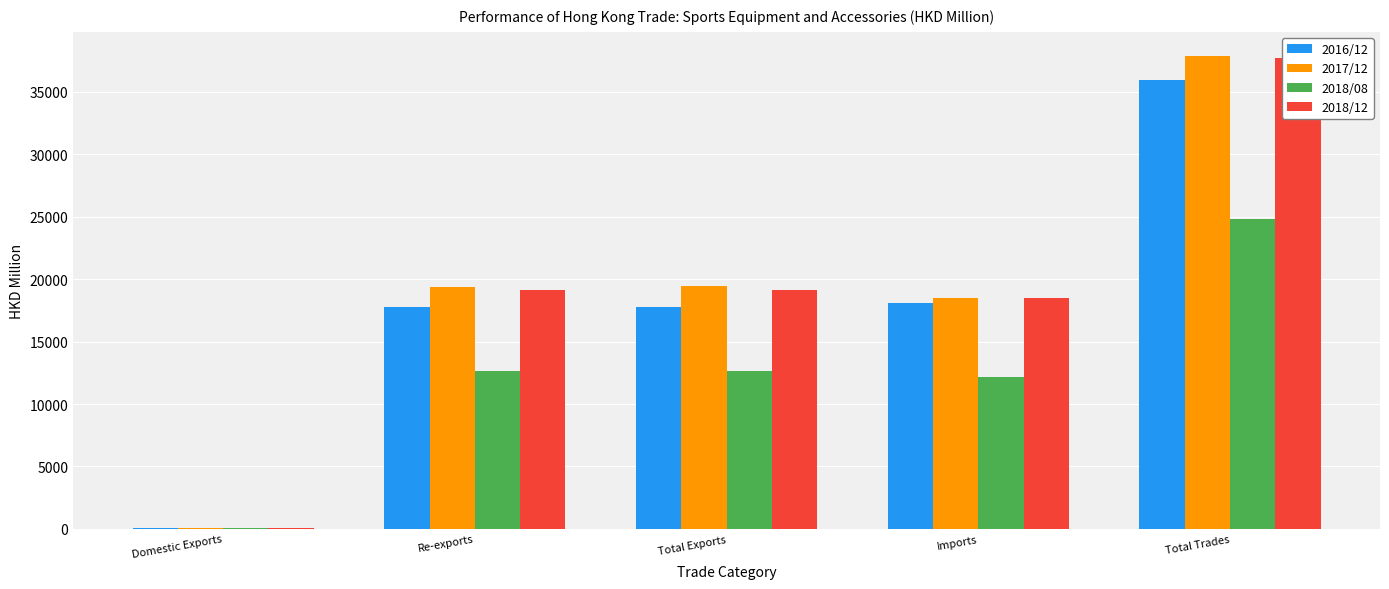

At how many categories does at least one series exceed 33951?

1